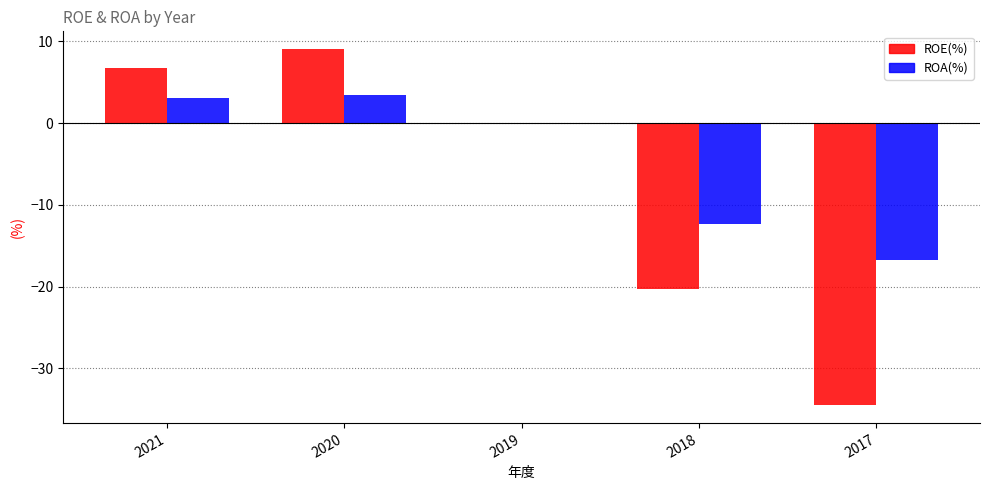

Are the bars grouped side by side (vs. stacked)?

Yes